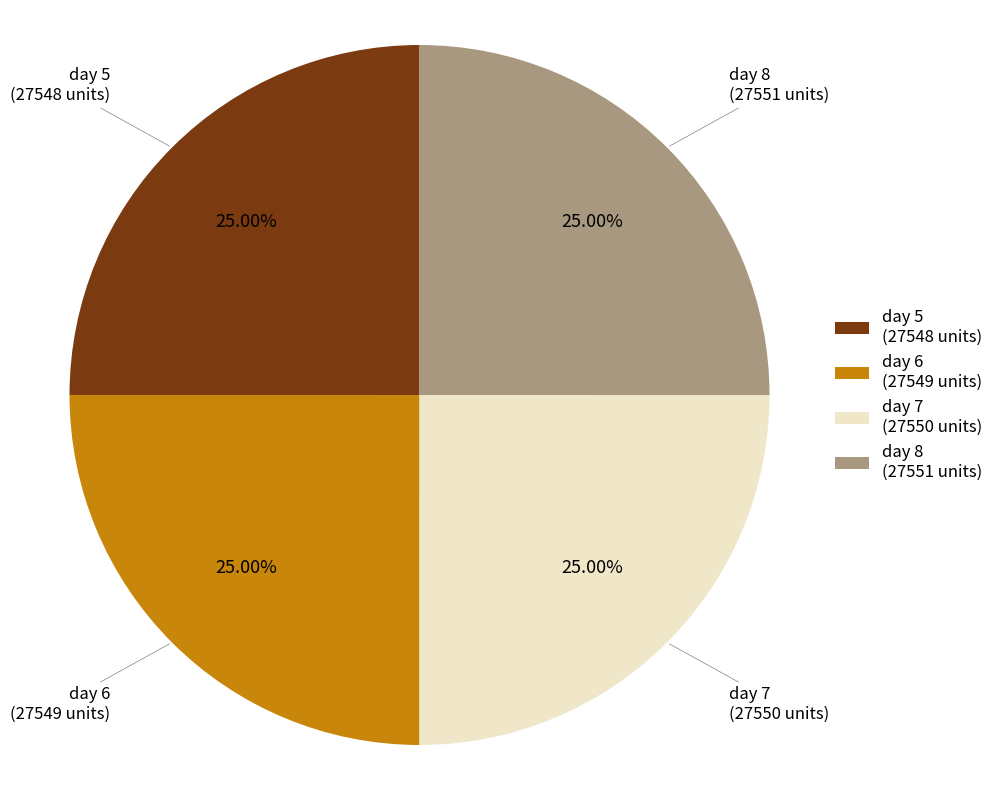

Is day 5 the majority of the pie?

No